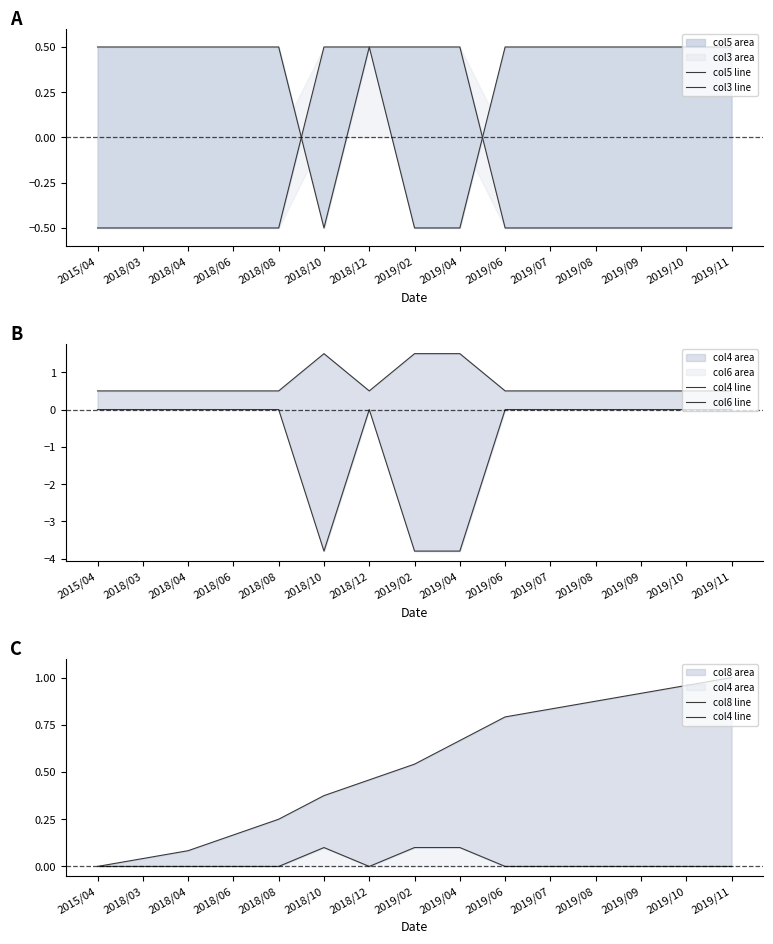

What is the total value across all series at 2018/12?

1.5